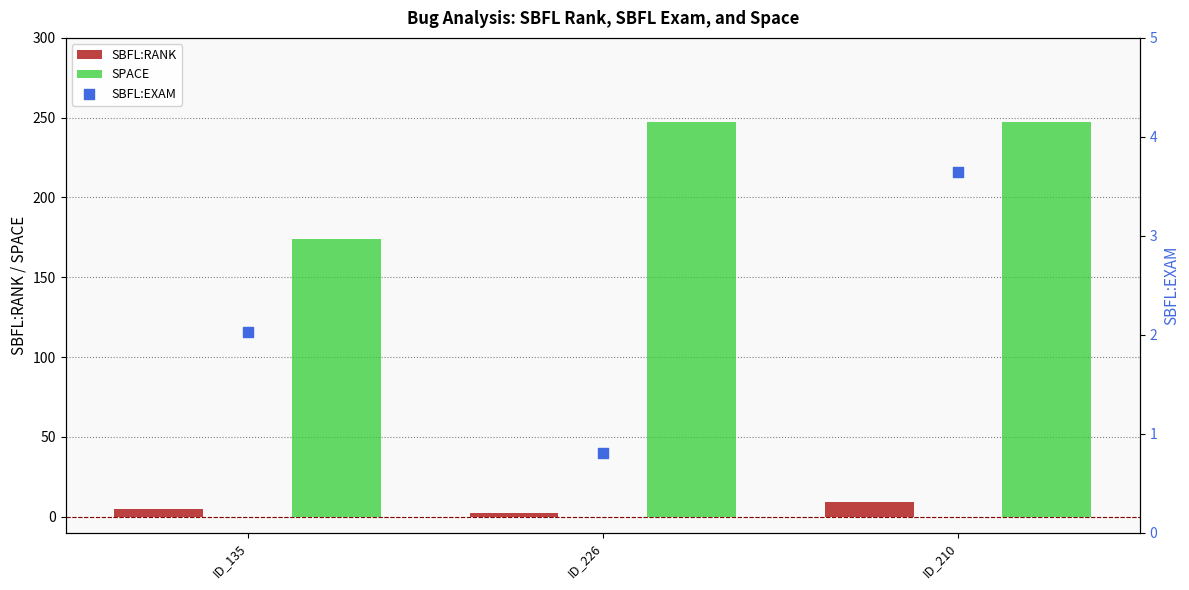

Which series has the largest total across all categories?

SPACE